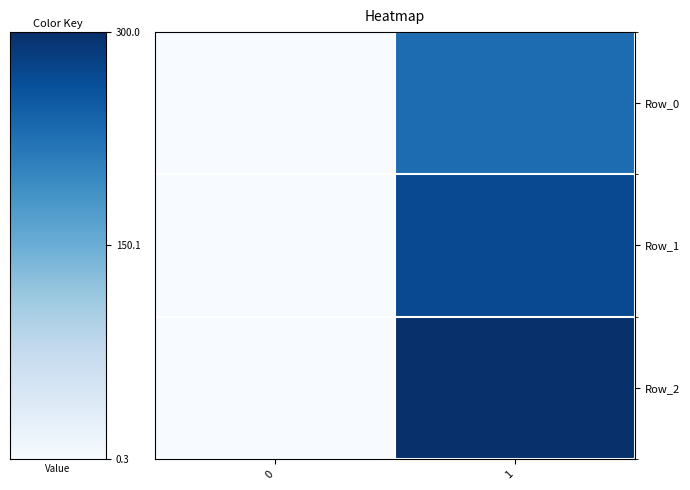

Reading left to right, transcribe all the data shown in this chart.

Row_0: 0=0.3	1=230.9
Row_1: 0=0.4	1=270.2
Row_2: 0=0.4	1=300.0